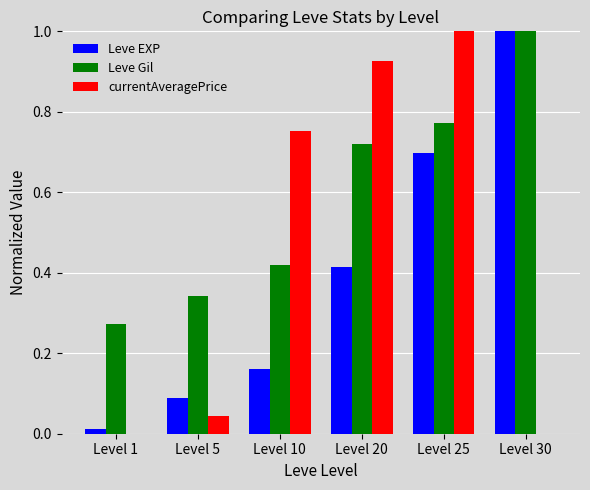

Which series has the largest range (max minus min)?

currentAveragePrice